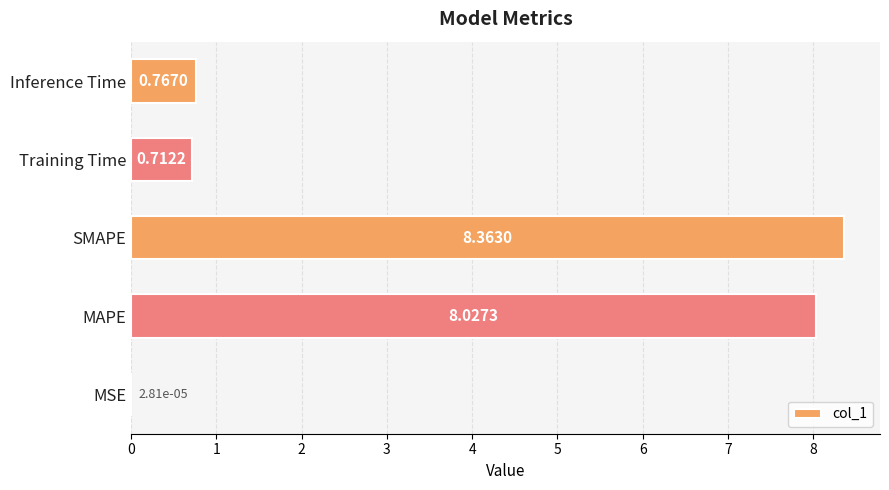

What is the sum of the values at Training Time and Inference Time?

1.5